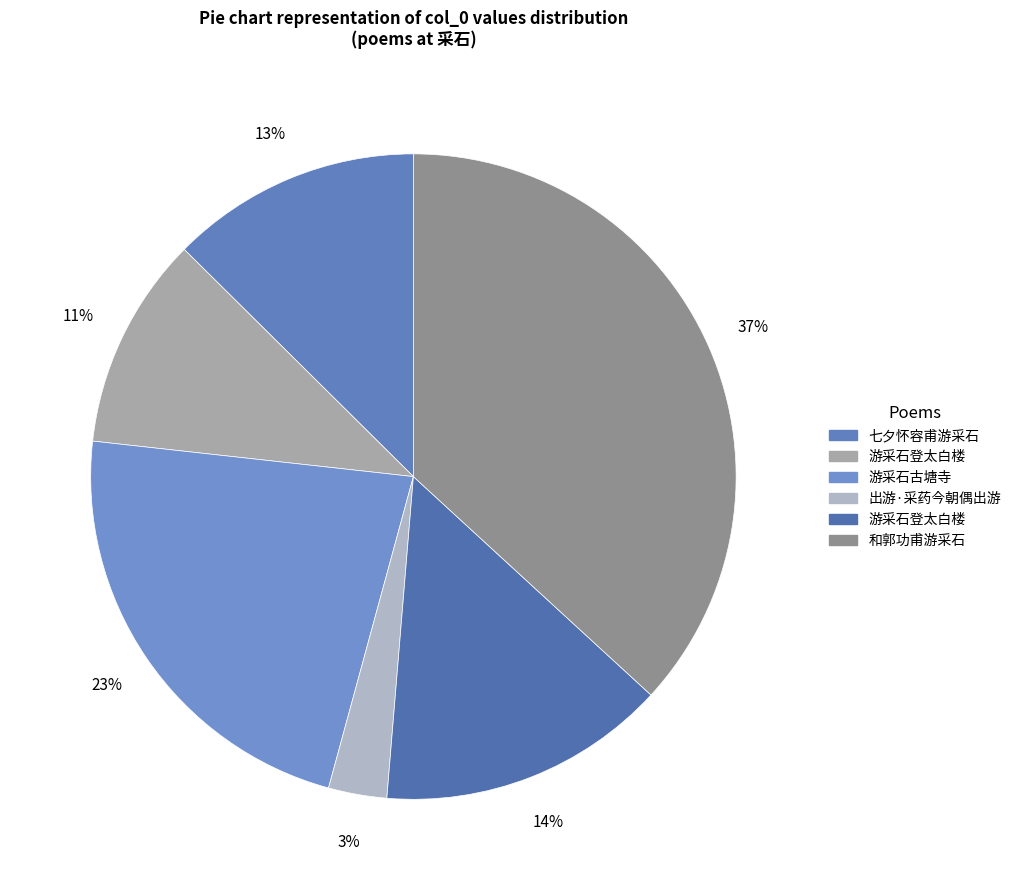

How many slices are in this pie chart?

6